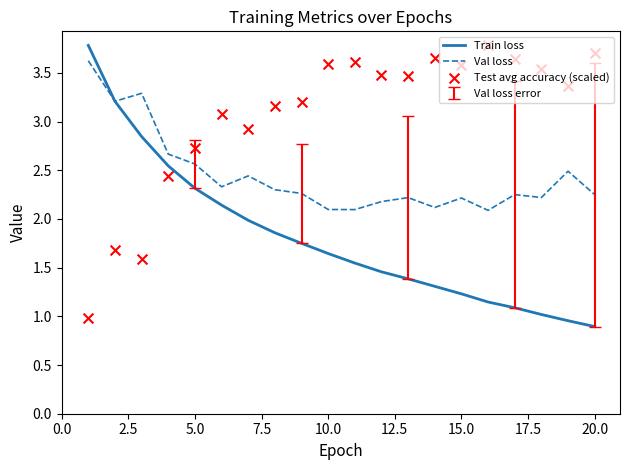

At how many categories does at least one series exceed 1?

20